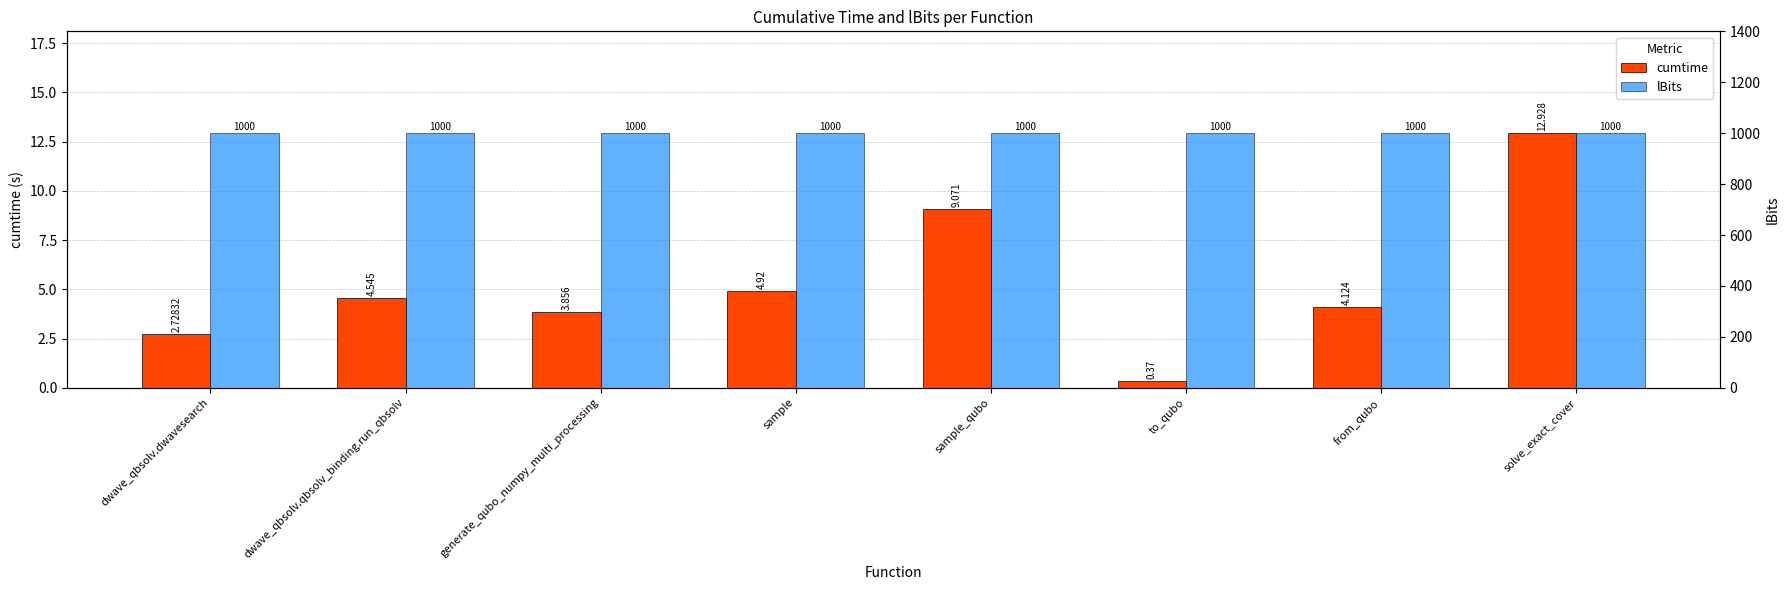

What is the maximum value shown in the chart?

1000.0